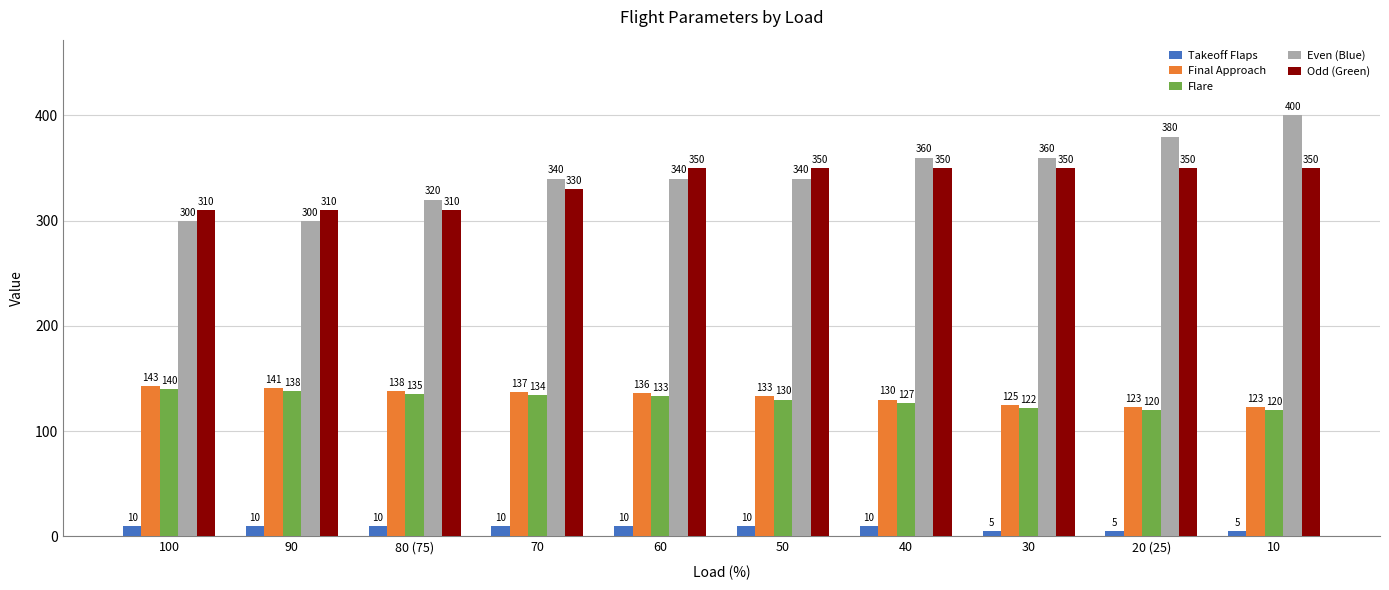

List the series in order of their peak value, highest first.

Even (Blue), Odd (Green), Final Approach, Flare, Takeoff Flaps